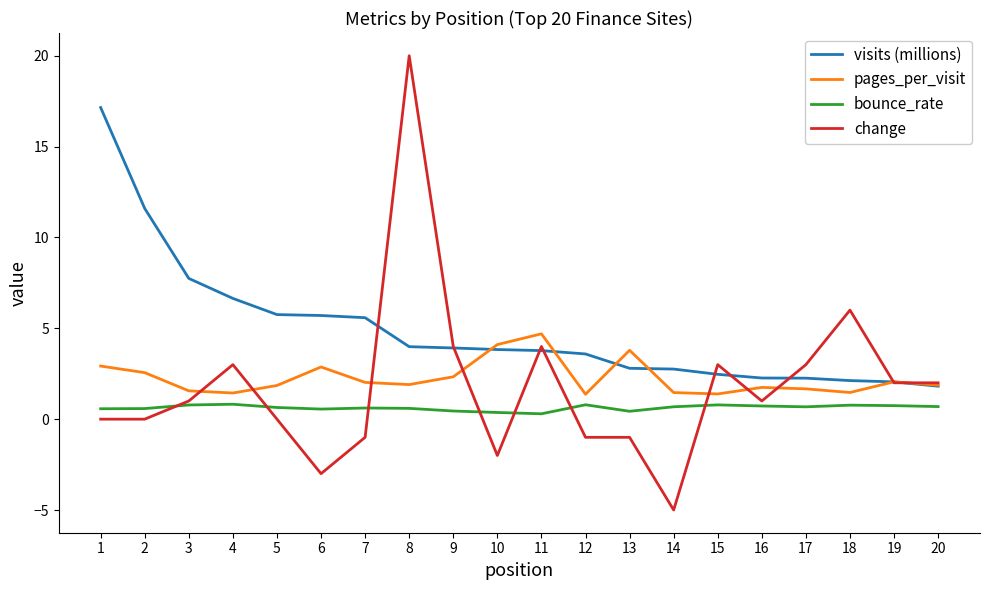

Rank the series by their maximum value, from lowest to highest.

bounce_rate, pages_per_visit, visits (millions), change